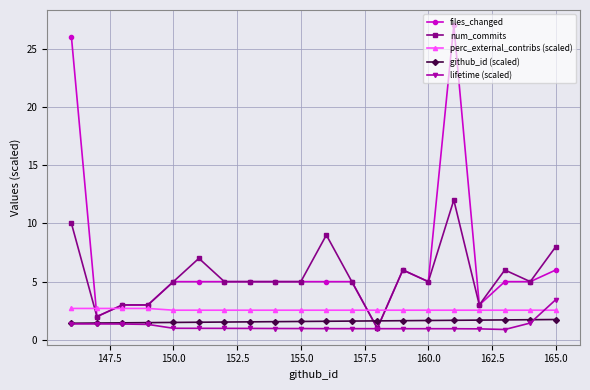

At which label does lifetime (scaled) reach its peak?

165.0